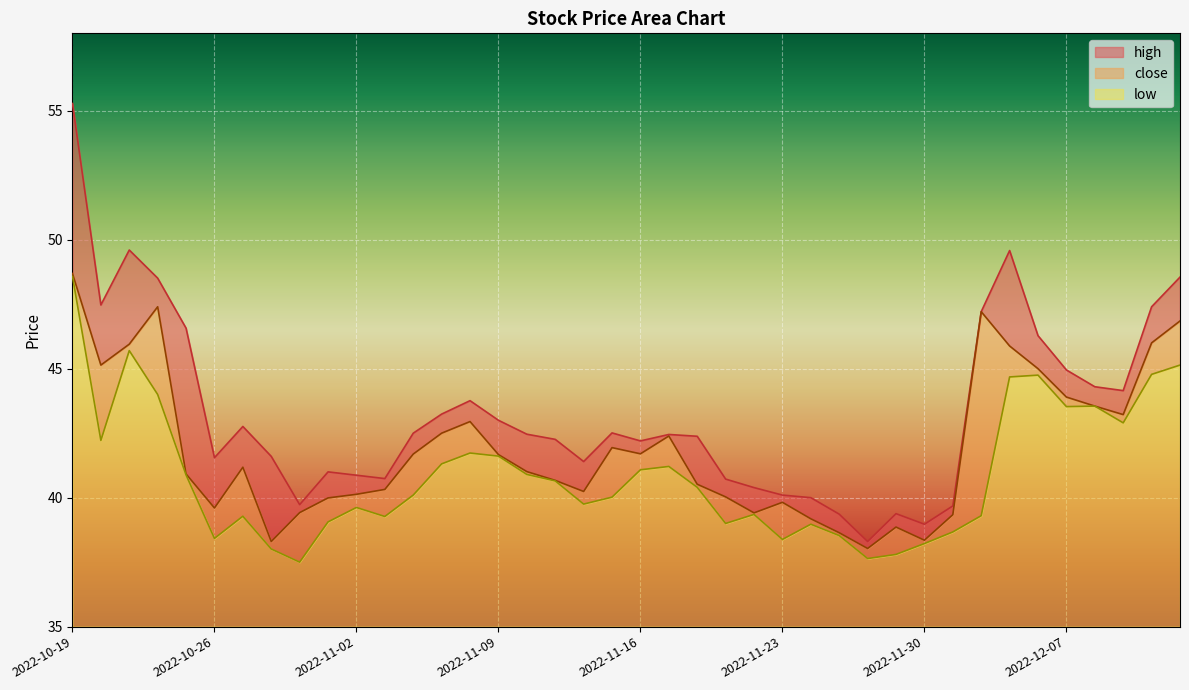

How many lines are shown in the chart?

3